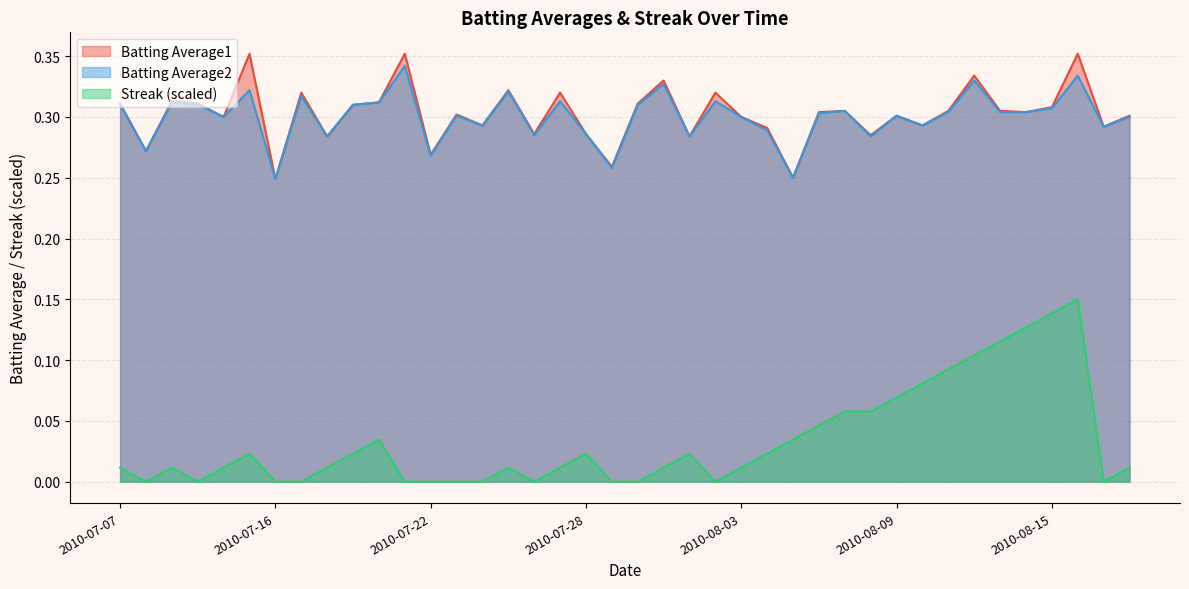

What is the sum of the Batting Average2 values at 2010-07-17 and 2010-08-02?

0.6